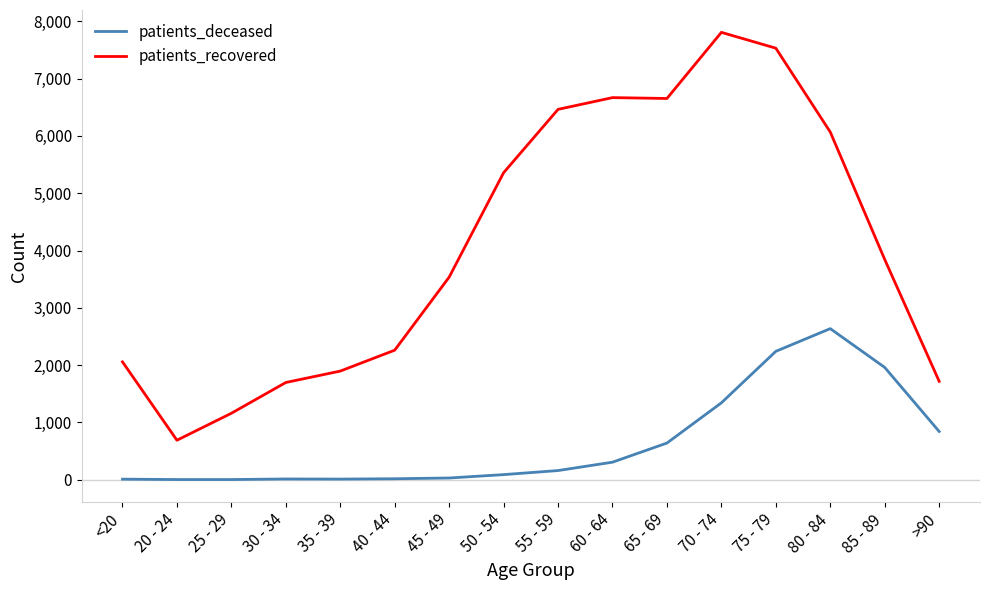

What is the maximum value for patients_recovered?

7808